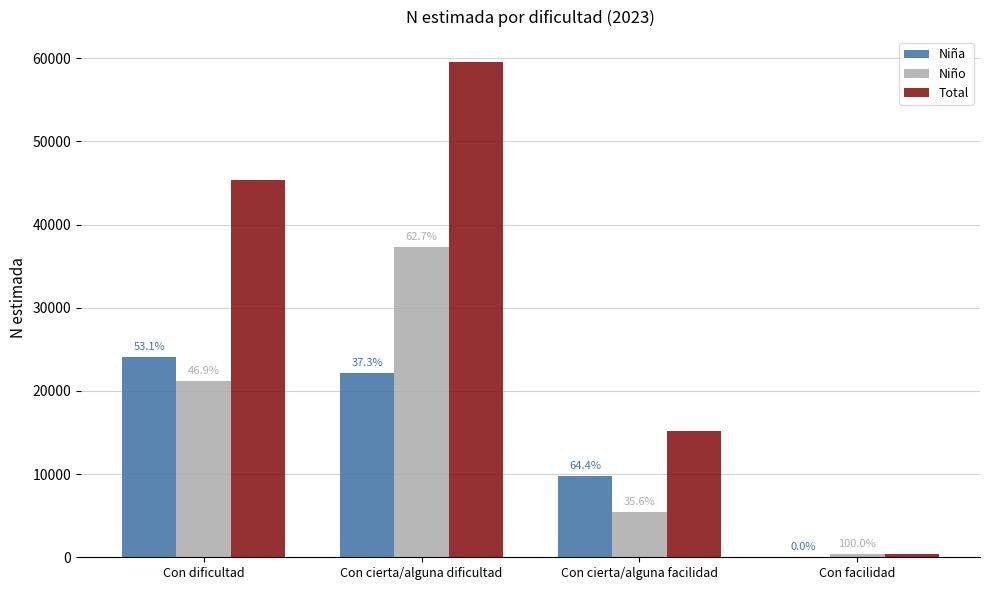

What is the sum of all Niña values?

56069